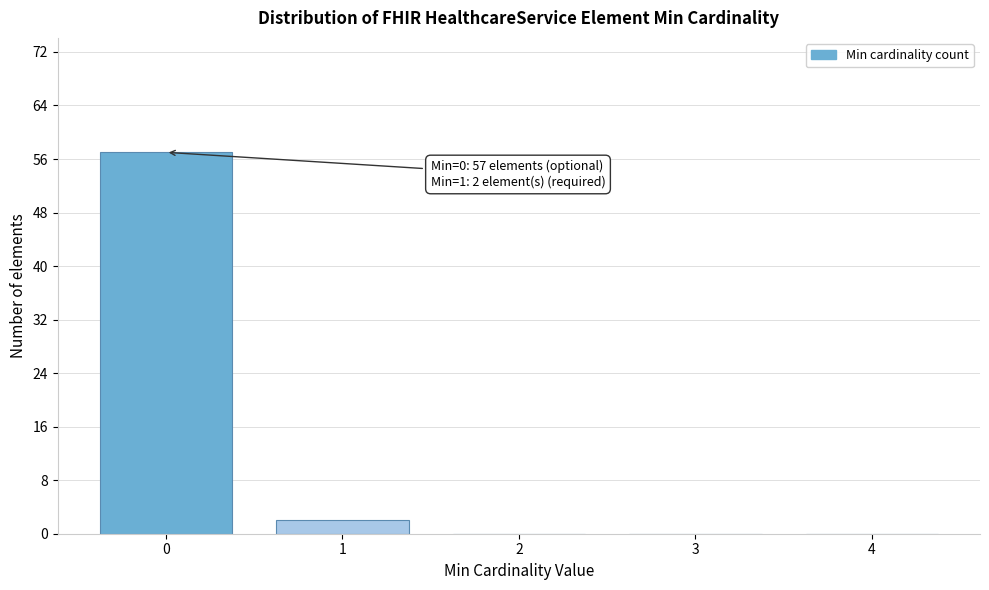

Reading right to left, list all the values displayed in this chart.

4=0	3=0	2=0	1=2	0=57